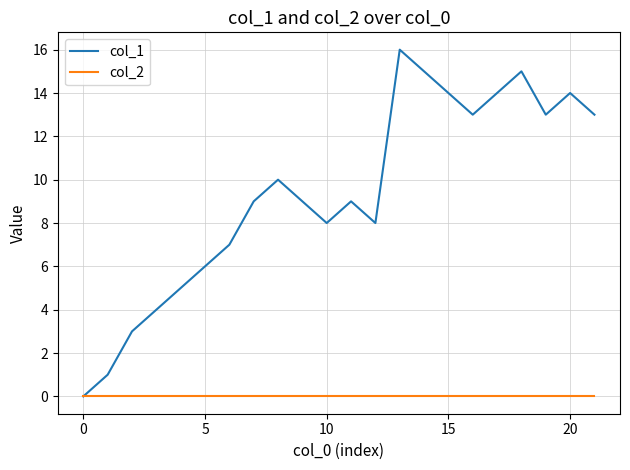

What is the maximum value shown in the chart?

16